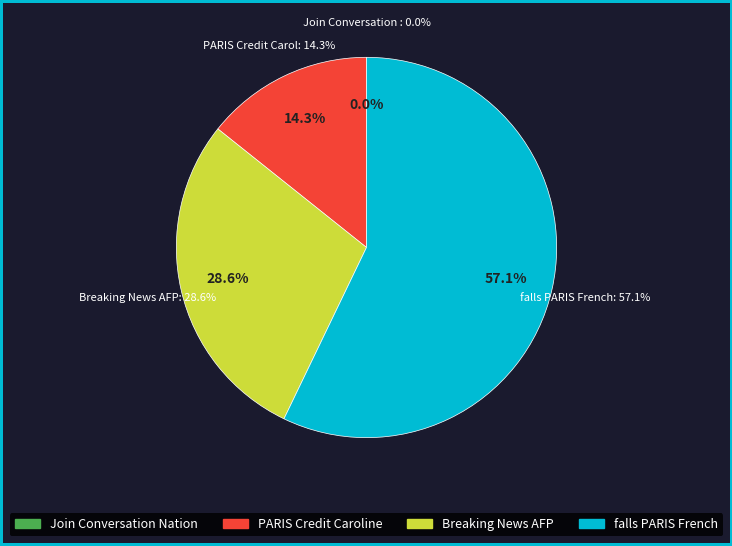

To the nearest percent, what is the average slice percentage?

25%